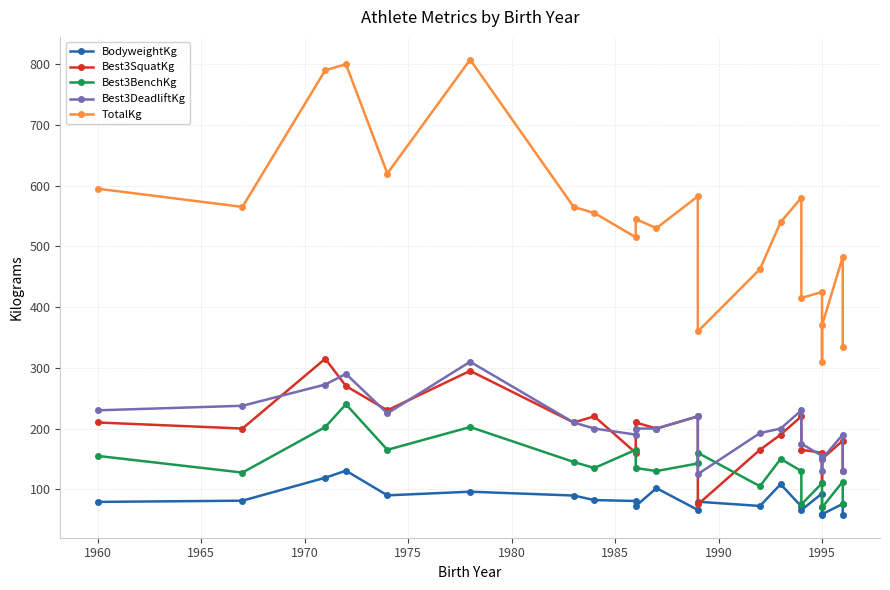

Which series has the largest total across all categories?

TotalKg